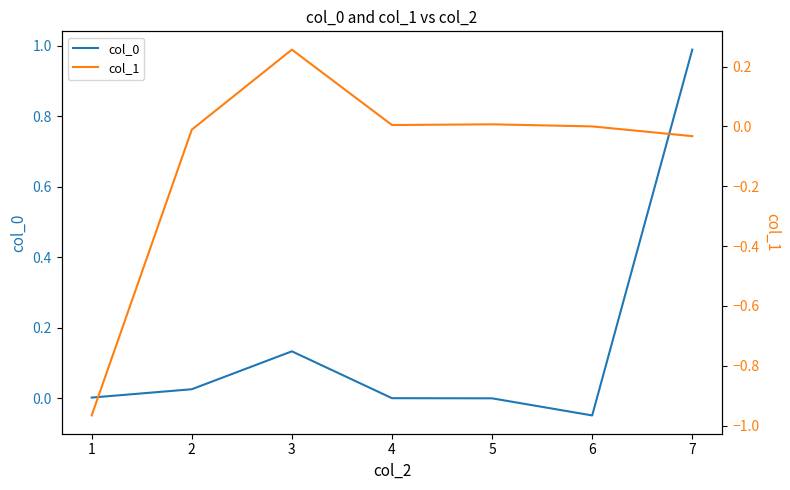

The col_0 series shows 0.6 at 7. True or false?

False